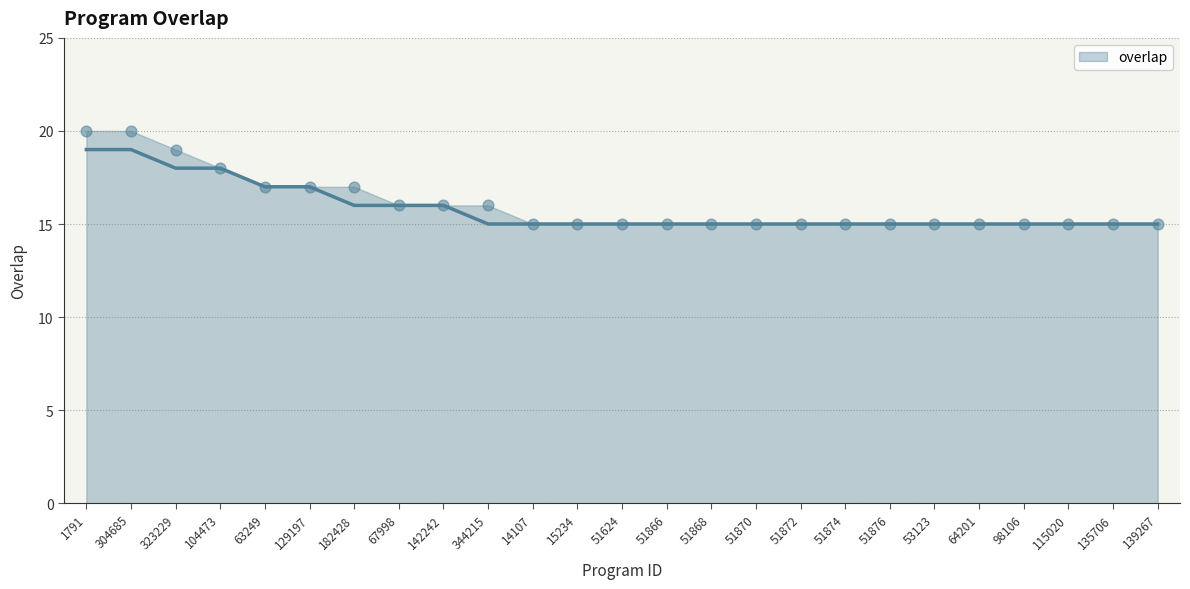

Which has a higher value, 51874 or 67998?

67998